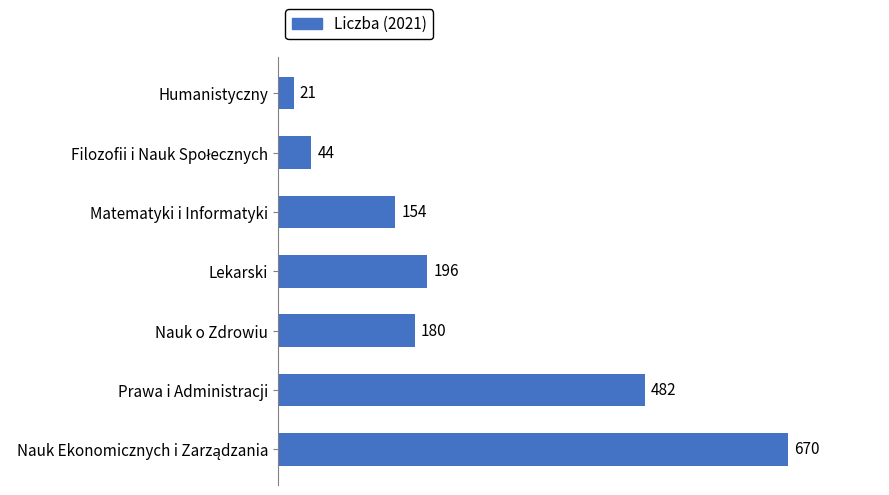

The value at Matematyki i Informatyki is 53. True or false?

False